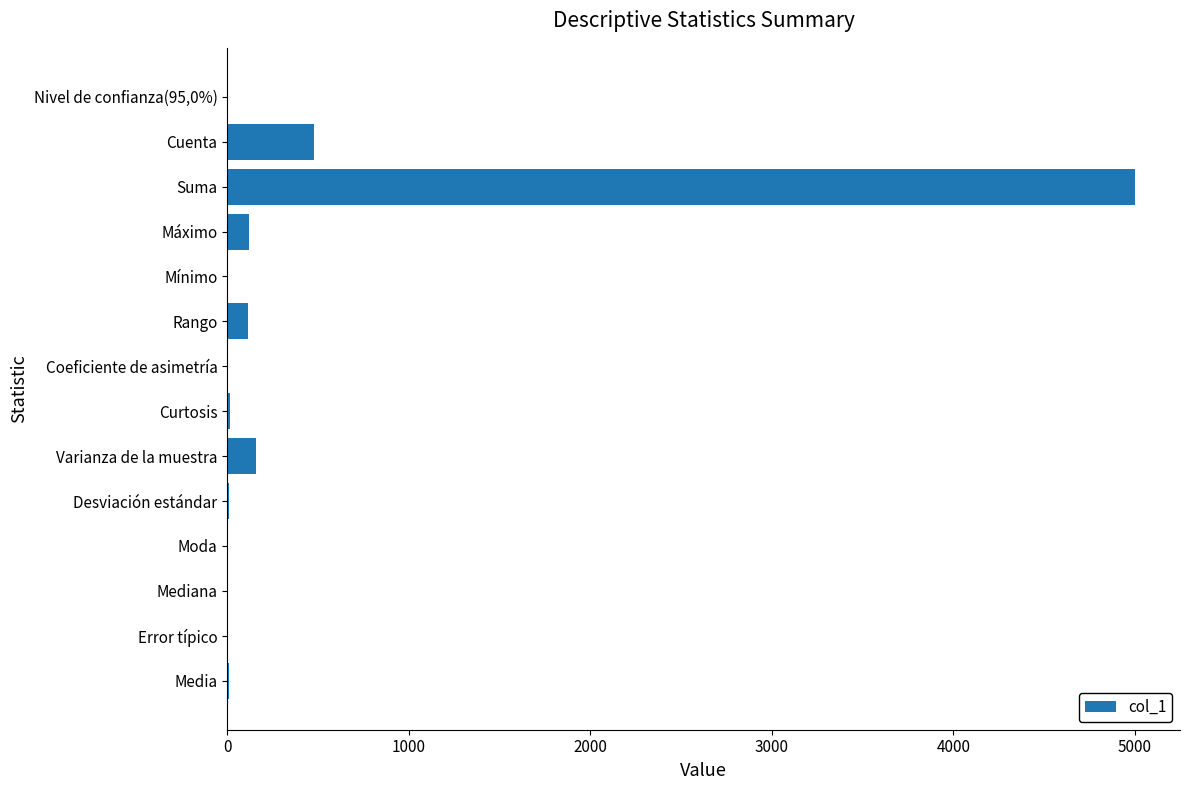

Approximately how many times larger is the value at Cuenta compared to Varianza de la muestra?

3.0